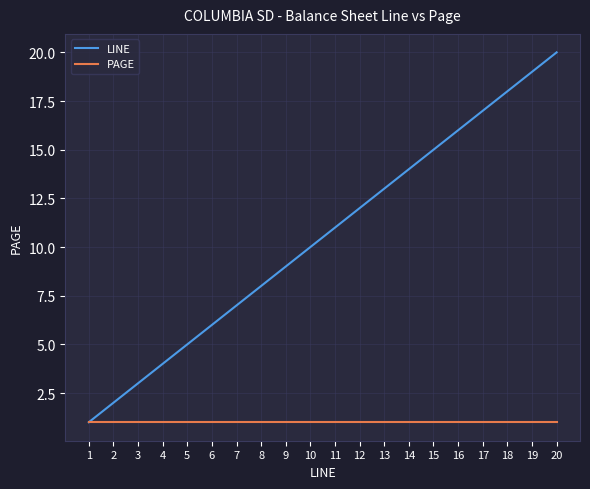

Rank the series by their maximum value, from lowest to highest.

PAGE, LINE